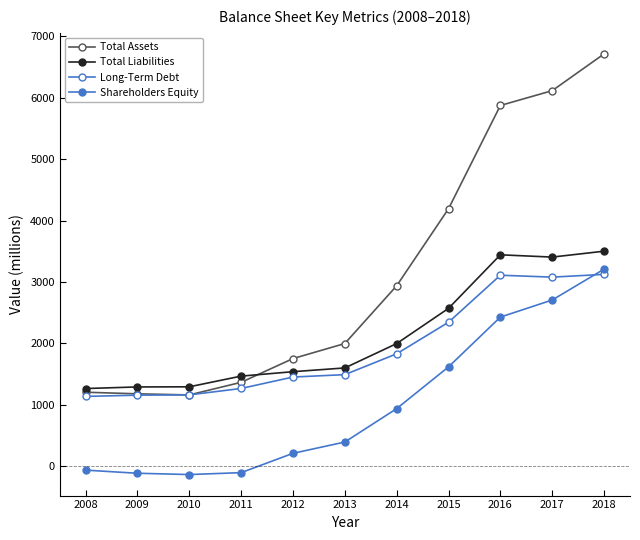

Is this an area chart (filled region under the line)?

No